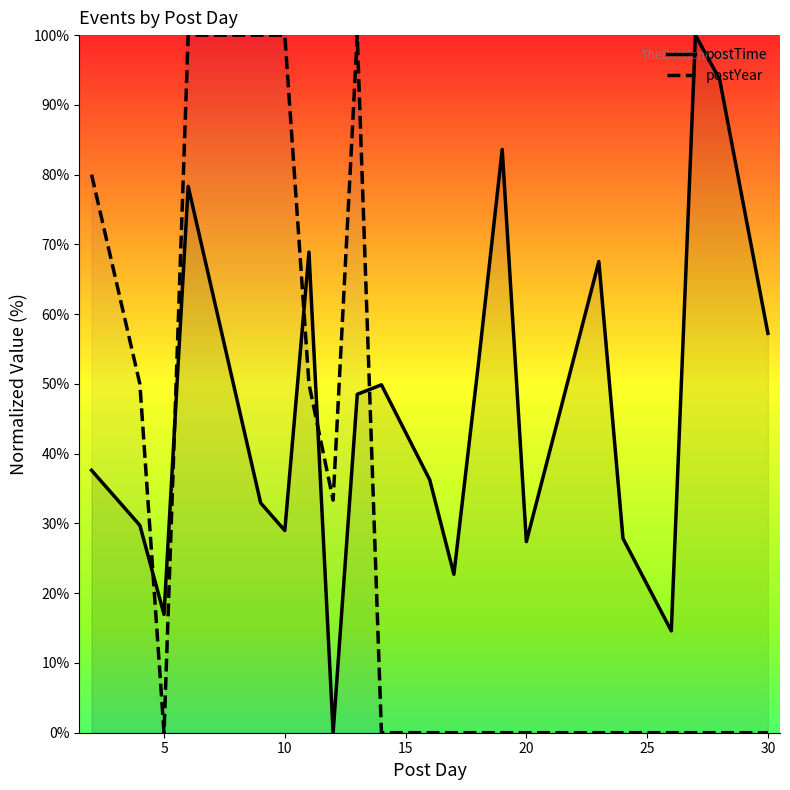

What is the highest value of the postTime series?

100.0